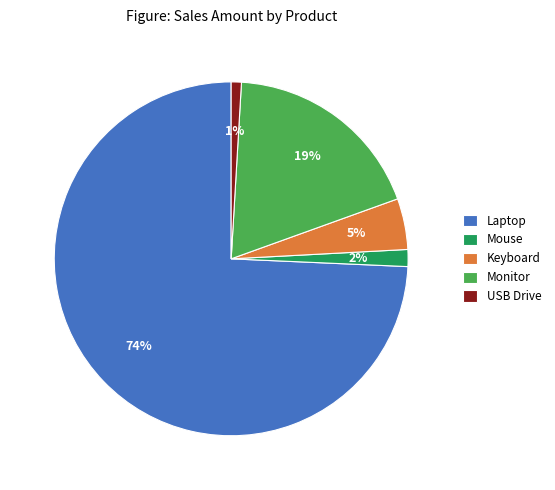

What is the smallest slice in the pie chart?

USB Drive